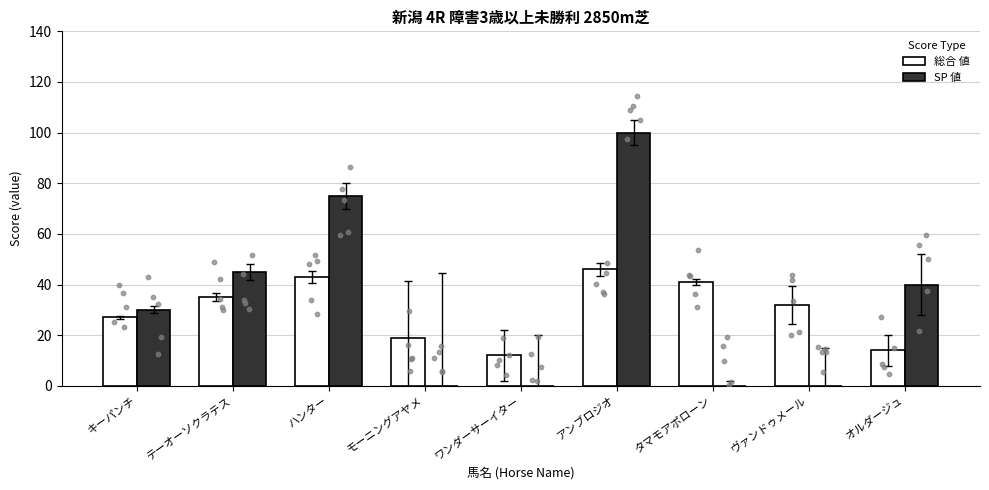

At which category is the sum across all series the highest?

アンブロジオ